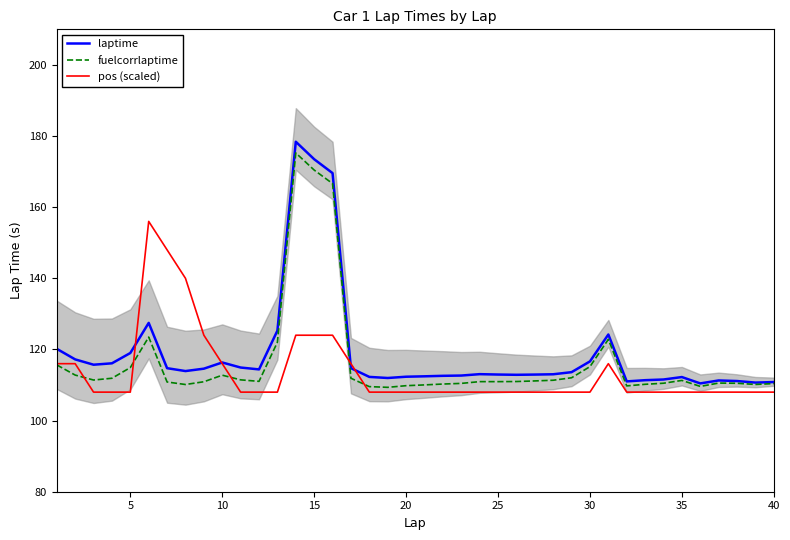

At how many categories does at least one series exceed 141?

5